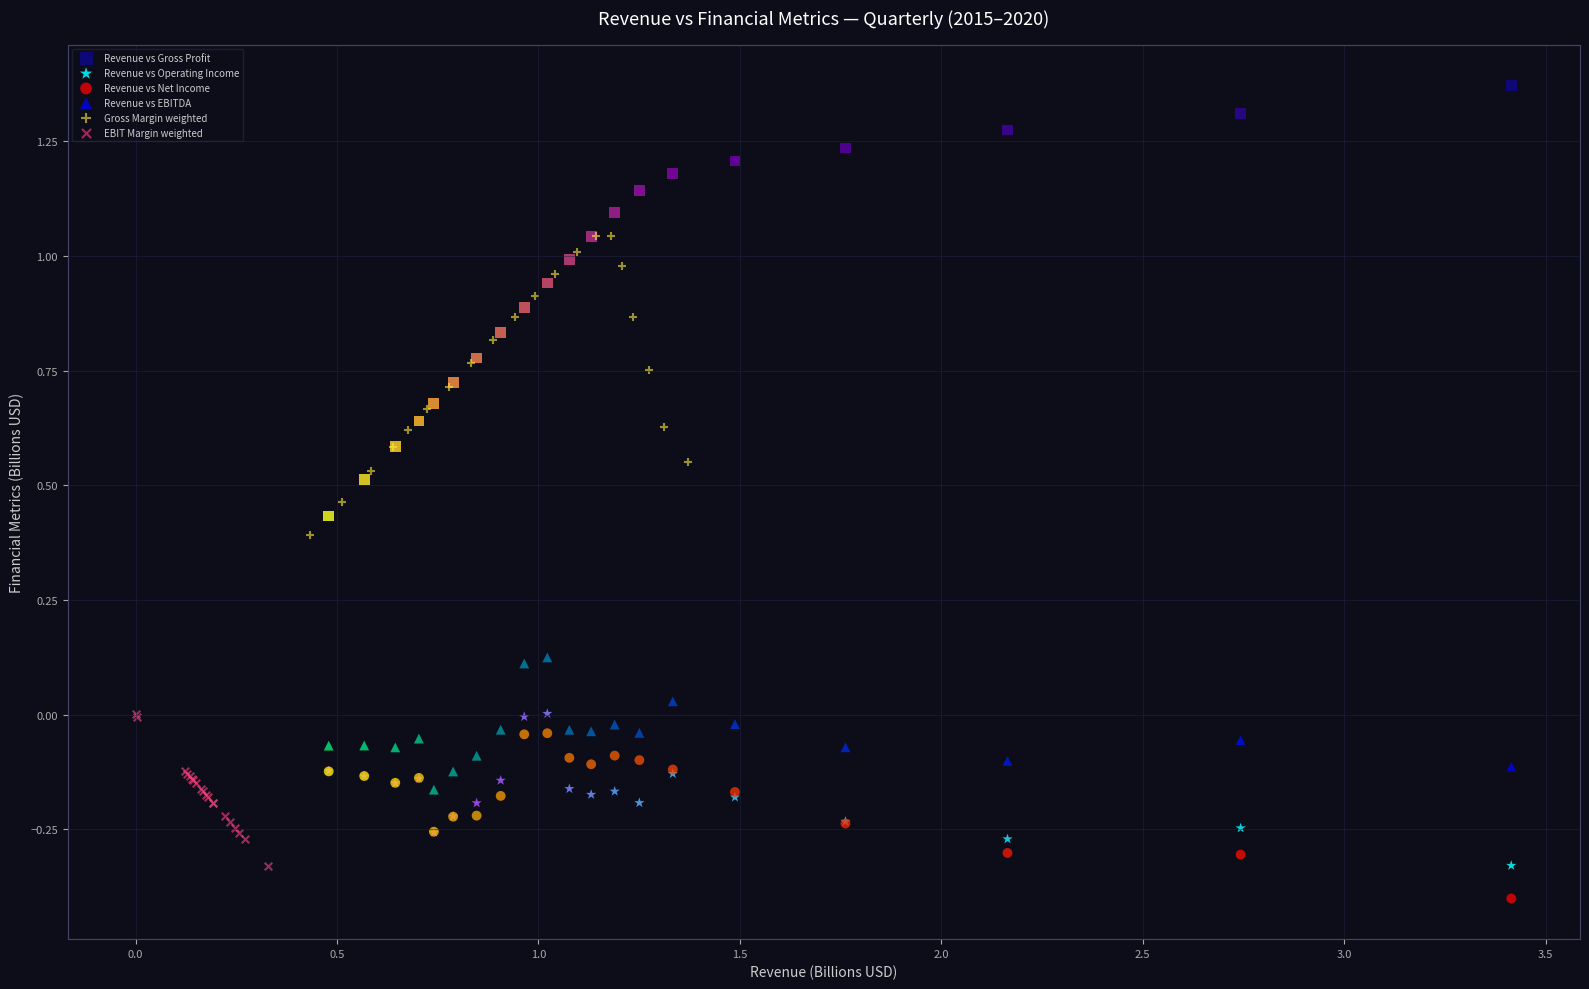

Which series has the largest Y range (max minus min)?

Revenue vs Gross Profit